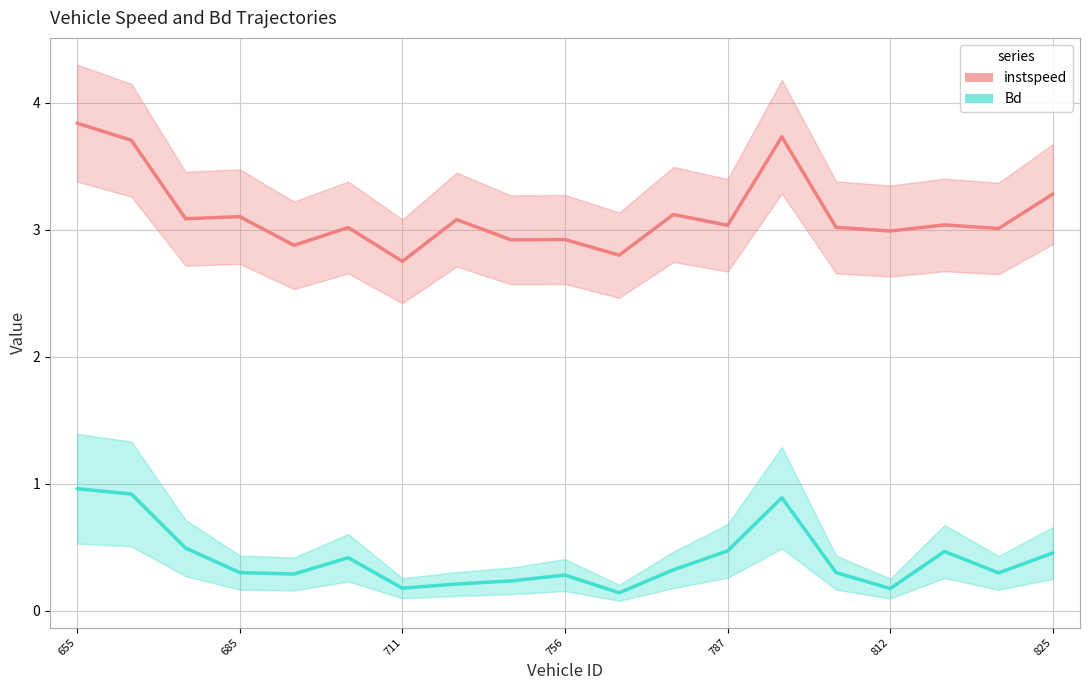

What is the smallest value displayed?

0.1